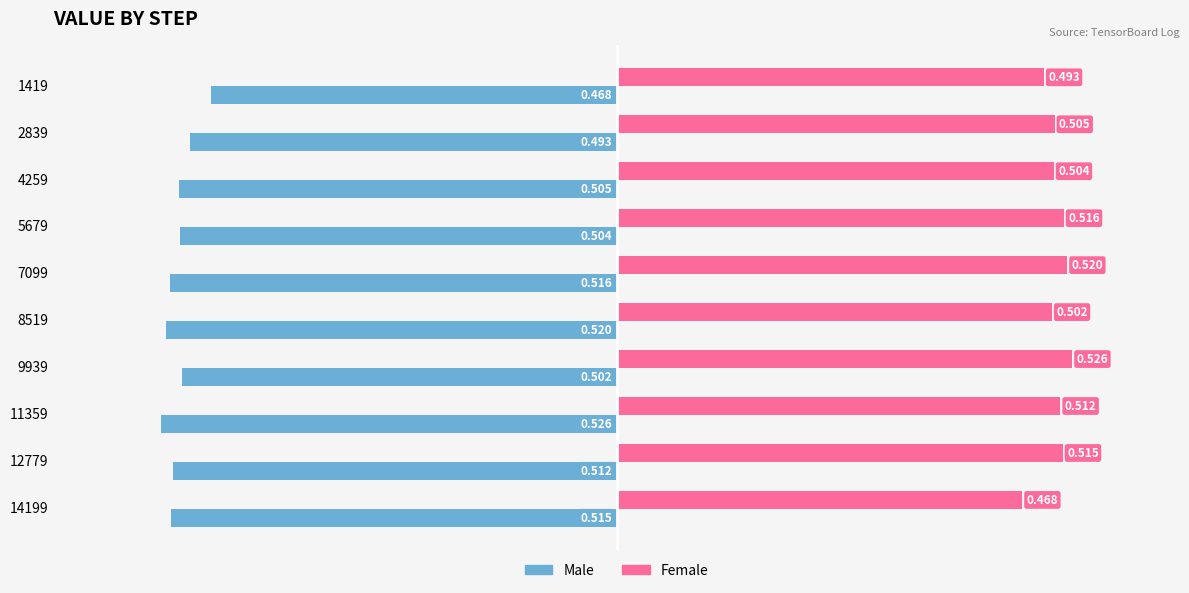

Is the value of Female at 5679 greater than the value of Male at 8519?

Yes